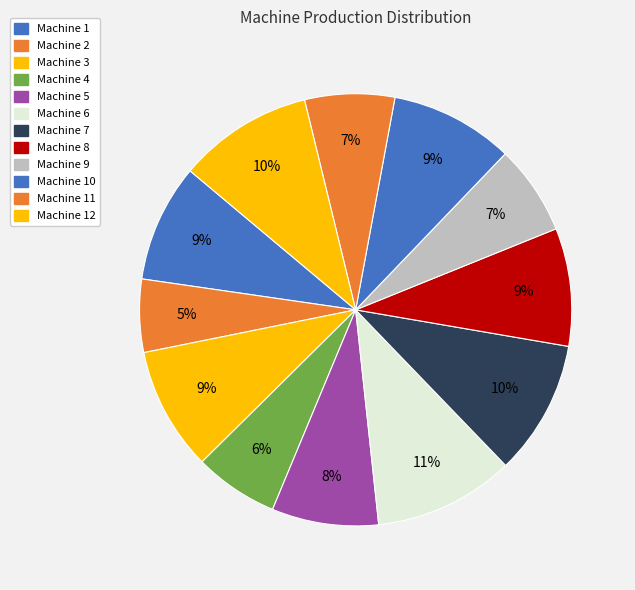

How many slices are in this pie chart?

12